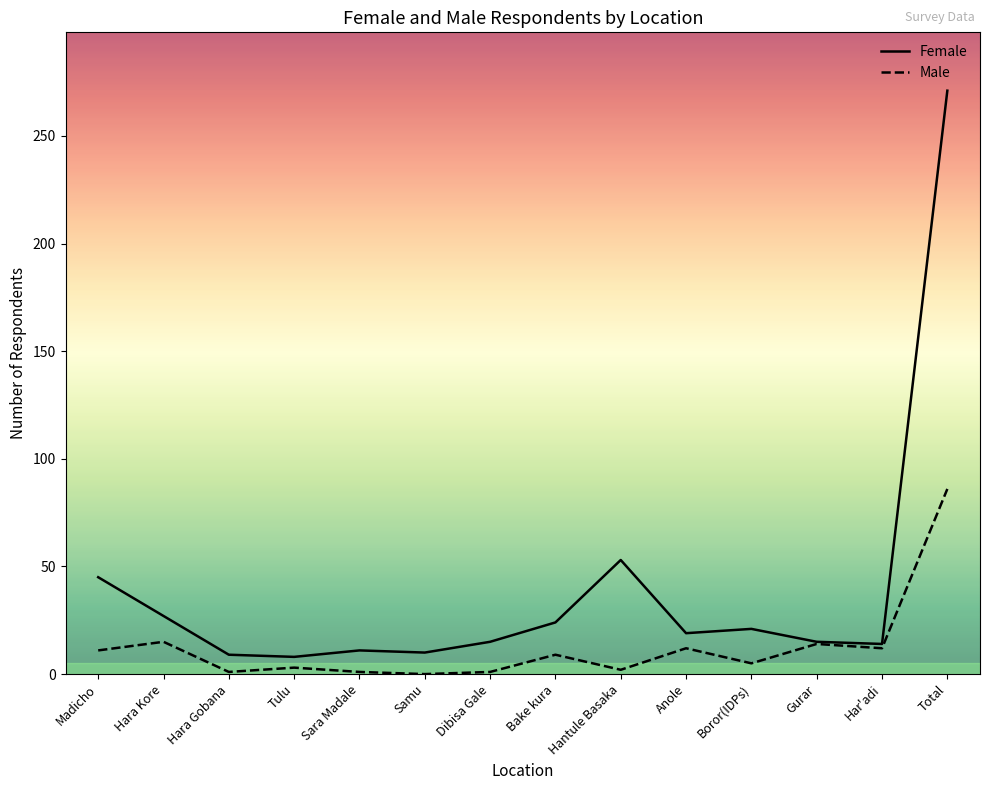

What is the sum of all Male values?

172